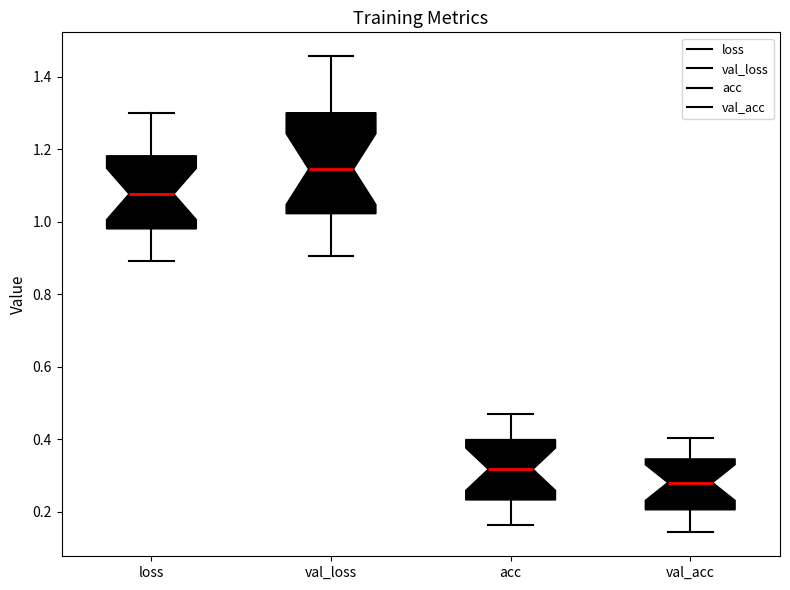

Reading left to right, read every box against the y-axis: the position of its median line, the range the box covers, and the ends of its whiskers. The values are not printed on the chart, so give them approximately, as read against the axis.

loss: median 1.08, box 0.98 to 1.18, whiskers 0.90 to 1.30
val_loss: median 1.14, box 1.02 to 1.30, whiskers 0.90 to 1.46
acc: median 0.32, box 0.24 to 0.40, whiskers 0.16 to 0.48
val_acc: median 0.28, box 0.20 to 0.34, whiskers 0.14 to 0.40